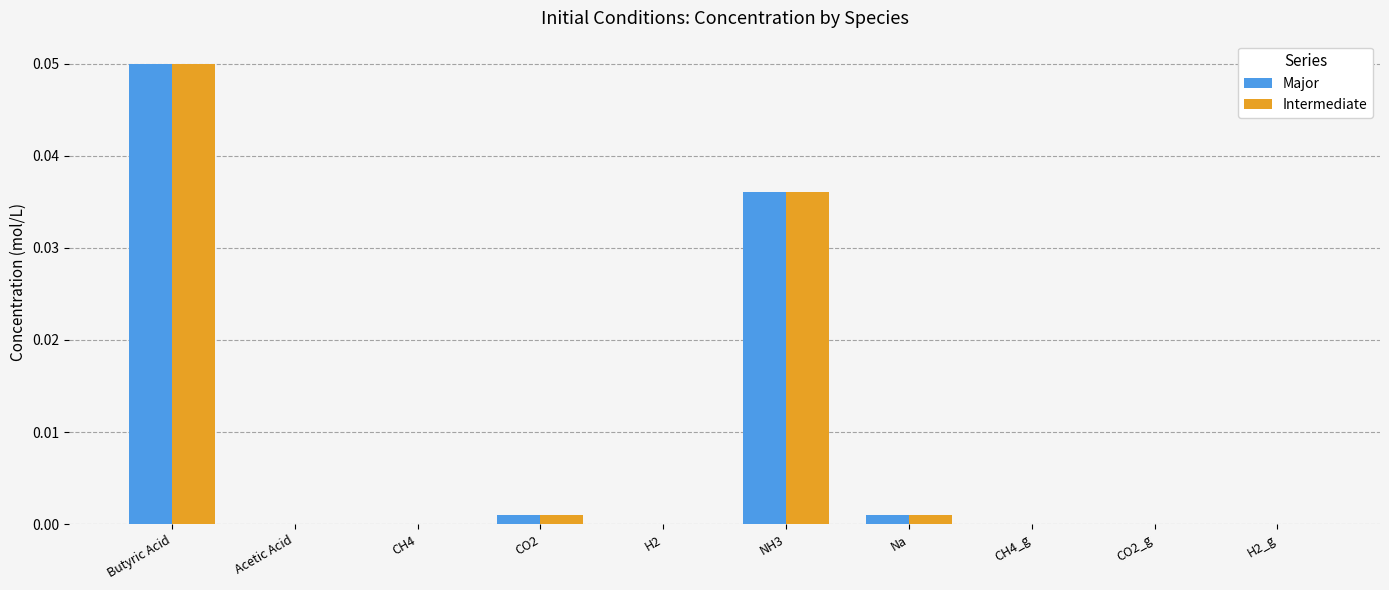

Which category has the highest value in the Major series?

Butyric Acid